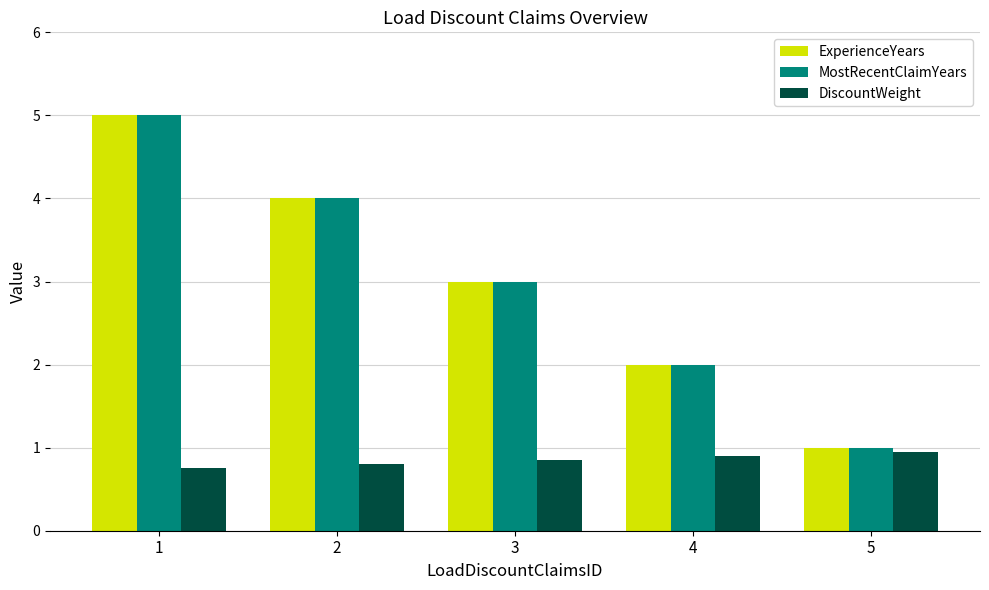

Is the value of MostRecentClaimYears at 2 greater than the value of DiscountWeight at 1?

Yes